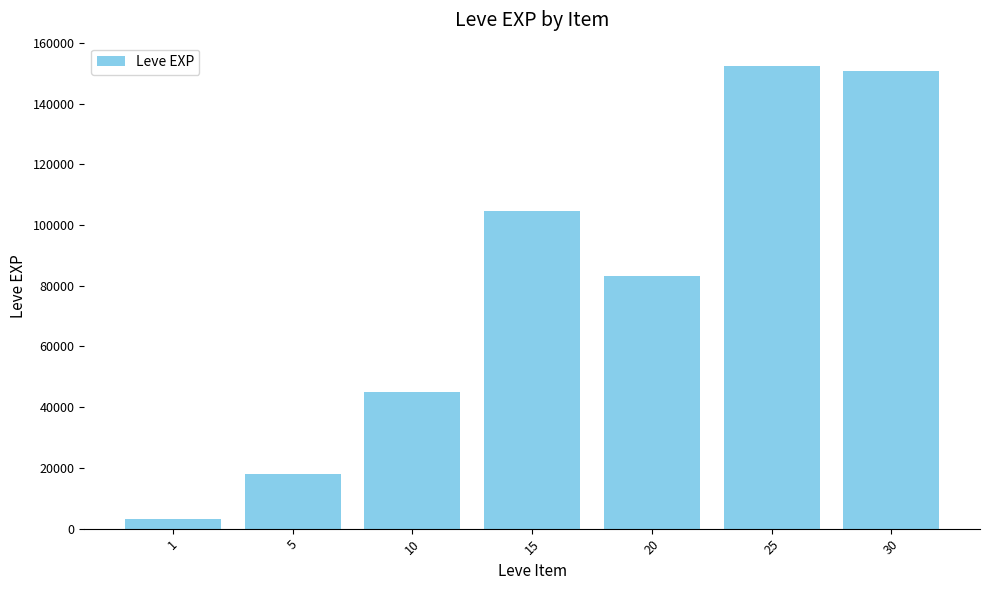

What is the sum of all values?

557211